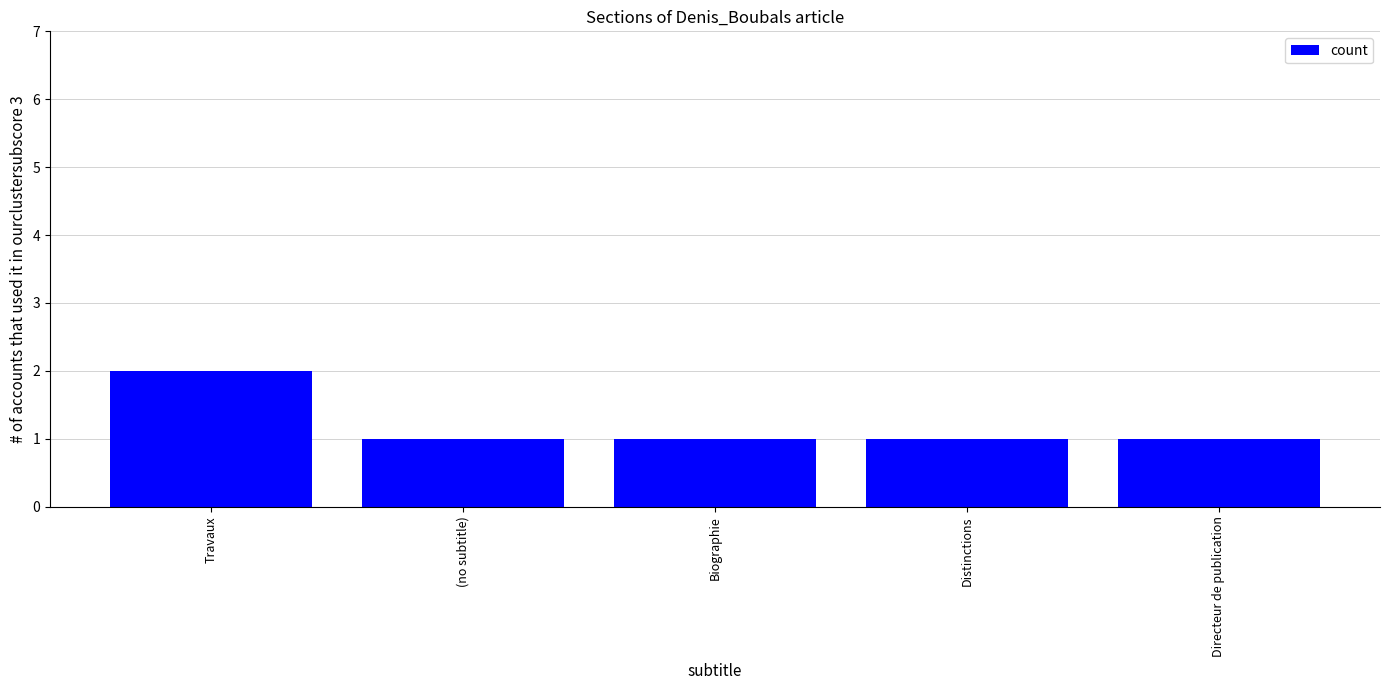

What is the difference between the maximum and minimum values?

1